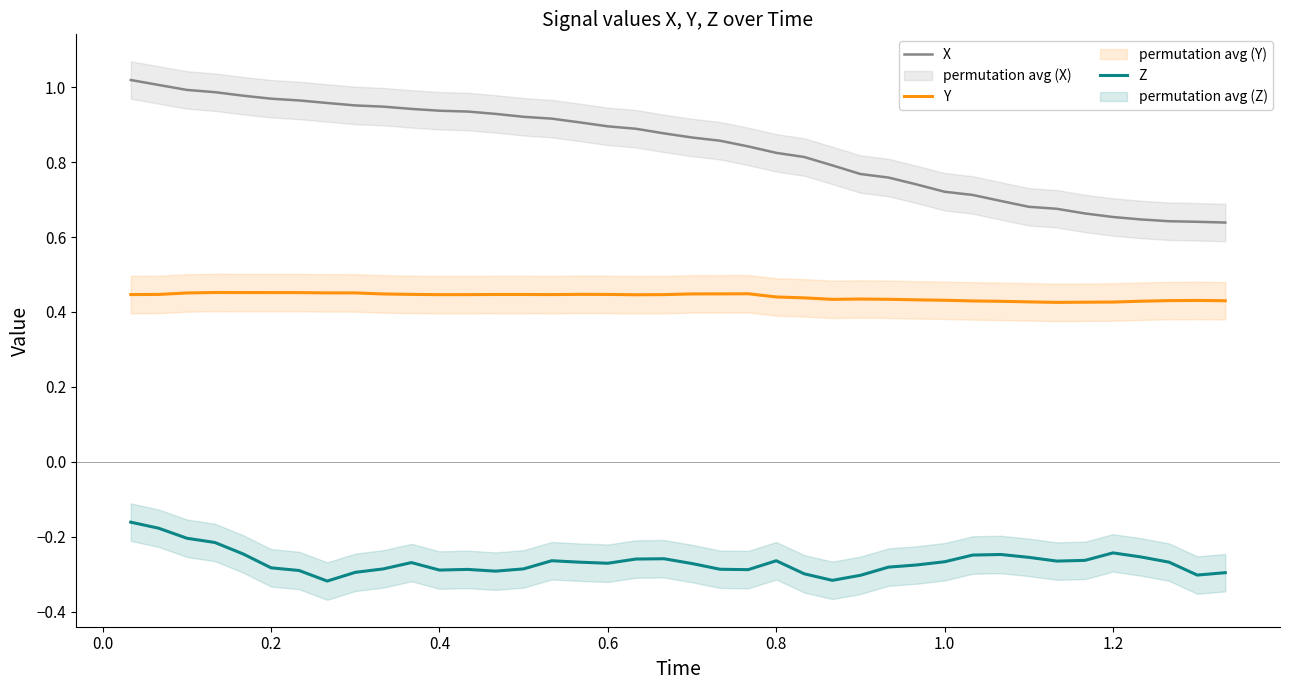

Is it true that X equals 0.4 at 0.6?

False